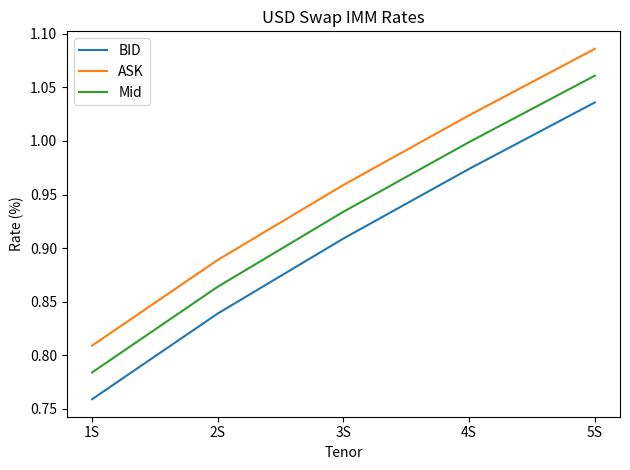

What position from the left is 4S?

4